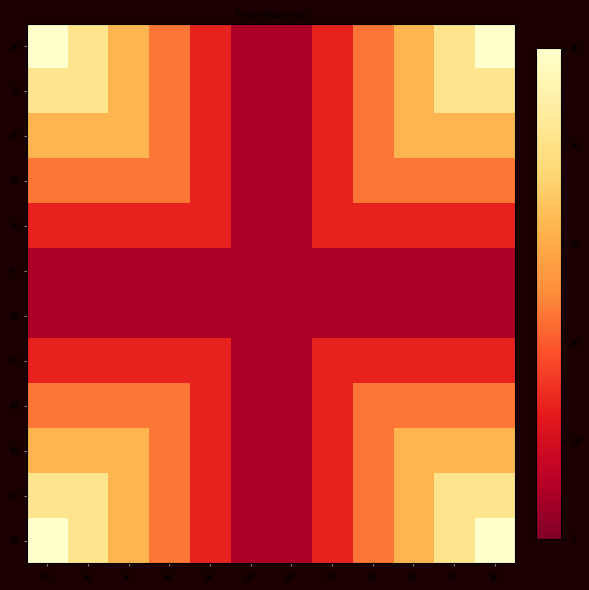

Reading left to right, transcribe all the data shown in this chart.

20: 20=50.0	30=40.9	40=31.8	50=22.7	60=13.6	91=4.5	92=4.5	93=13.6	94=22.7	95=31.8	97=40.9	96=50.0
30: 20=40.9	30=40.9	40=31.8	50=22.7	60=13.6	91=4.5	92=4.5	93=13.6	94=22.7	95=31.8	97=40.9	96=40.9
40: 20=31.8	30=31.8	40=31.8	50=22.7	60=13.6	91=4.5	92=4.5	93=13.6	94=22.7	95=31.8	97=31.8	96=31.8
50: 20=22.7	30=22.7	40=22.7	50=22.7	60=13.6	91=4.5	92=4.5	93=13.6	94=22.7	95=22.7	97=22.7	96=22.7
60: 20=13.6	30=13.6	40=13.6	50=13.6	60=13.6	91=4.5	92=4.5	93=13.6	94=13.6	95=13.6	97=13.6	96=13.6
91: 20=4.5	30=4.5	40=4.5	50=4.5	60=4.5	91=4.5	92=4.5	93=4.5	94=4.5	95=4.5	97=4.5	96=4.5
92: 20=4.5	30=4.5	40=4.5	50=4.5	60=4.5	91=4.5	92=4.5	93=4.5	94=4.5	95=4.5	97=4.5	96=4.5
93: 20=13.6	30=13.6	40=13.6	50=13.6	60=13.6	91=4.5	92=4.5	93=13.6	94=13.6	95=13.6	97=13.6	96=13.6
94: 20=22.7	30=22.7	40=22.7	50=22.7	60=13.6	91=4.5	92=4.5	93=13.6	94=22.7	95=22.7	97=22.7	96=22.7
95: 20=31.8	30=31.8	40=31.8	50=22.7	60=13.6	91=4.5	92=4.5	93=13.6	94=22.7	95=31.8	97=31.8	96=31.8
97: 20=40.9	30=40.9	40=31.8	50=22.7	60=13.6	91=4.5	92=4.5	93=13.6	94=22.7	95=31.8	97=40.9	96=40.9
96: 20=50.0	30=40.9	40=31.8	50=22.7	60=13.6	91=4.5	92=4.5	93=13.6	94=22.7	95=31.8	97=40.9	96=50.0